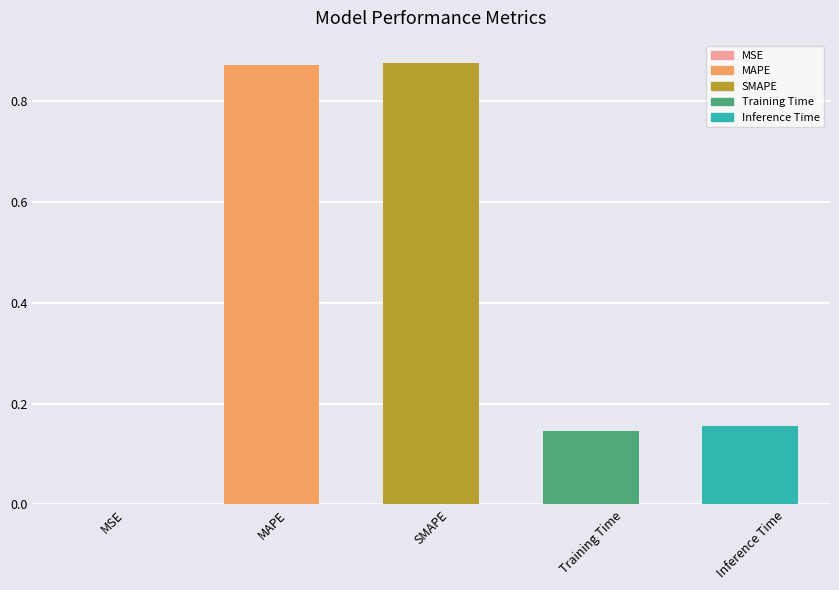

True or false: the data shows 0.0 at MSE.

True